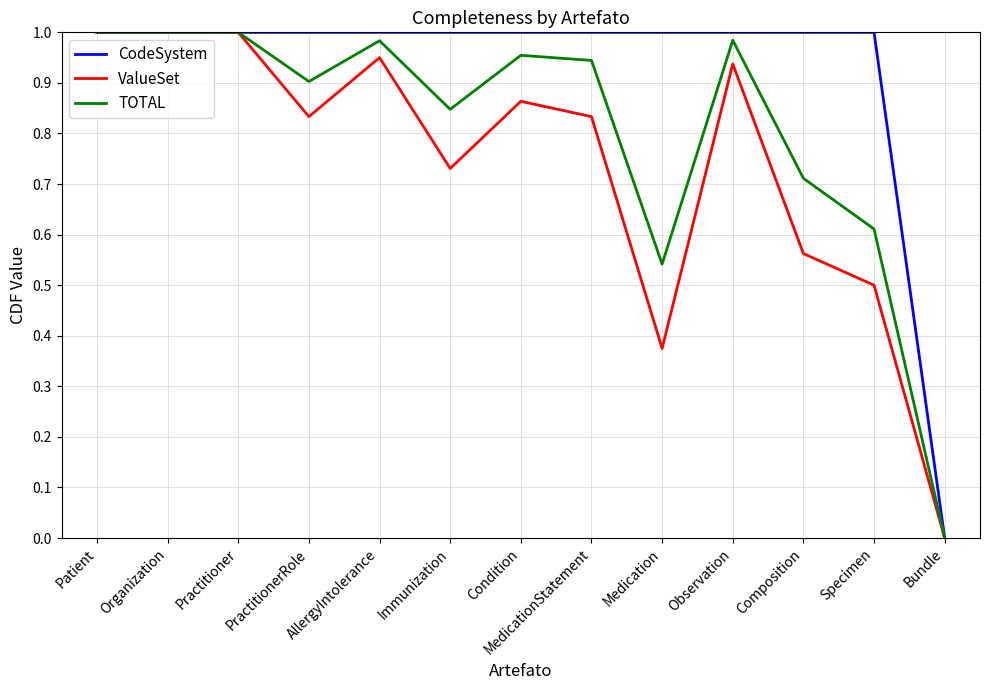

What is the sum of all ValueSet values?

9.6